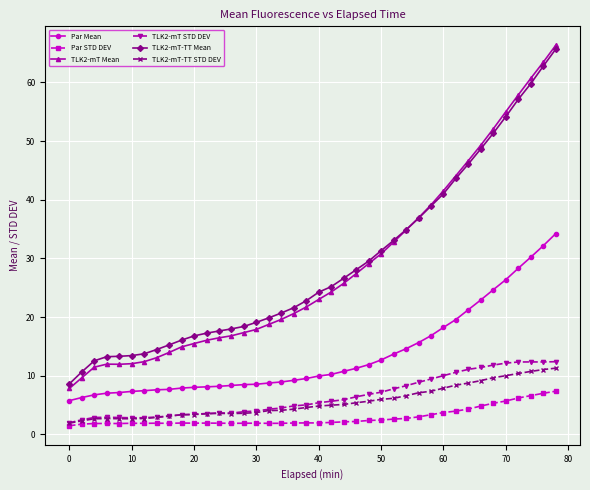

True or false: Par STD DEV and Par Mean intersect in this chart.

False